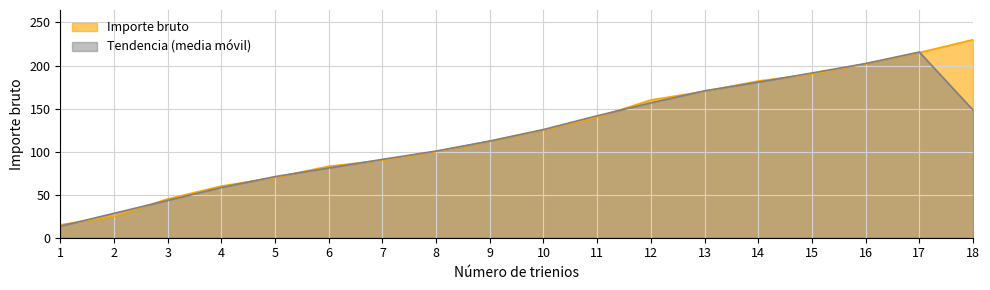

How many categories are shown in the chart?

18